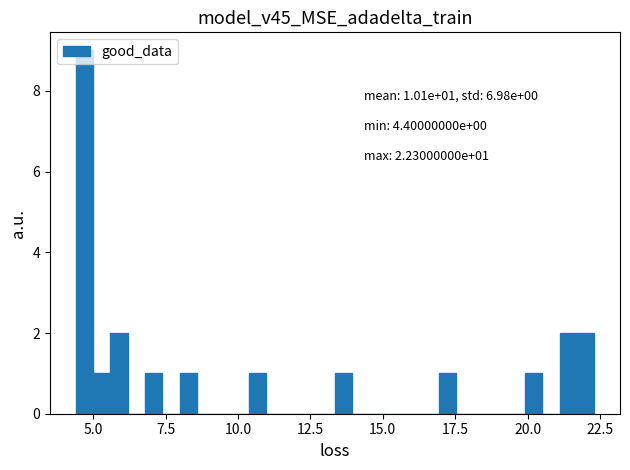

Around what value on the x-axis is the tallest bar? Give the approximate position of its centre, as read against the axis.

4.5